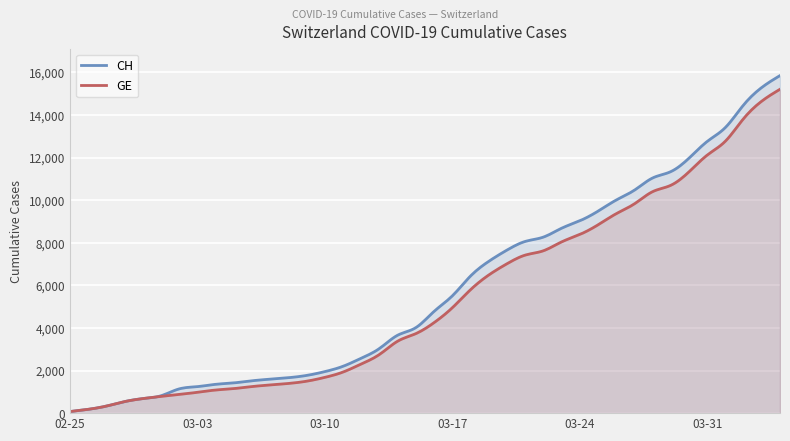

Which series changed the most between 2020-02-25 and 2020-03-25?

CH